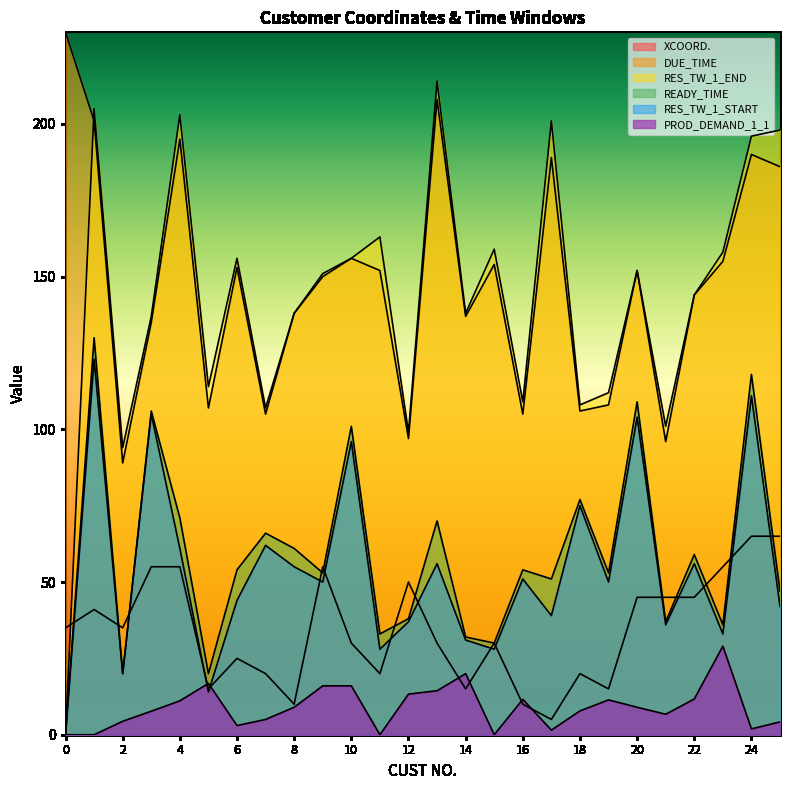

How many categories are shown in the chart?

26